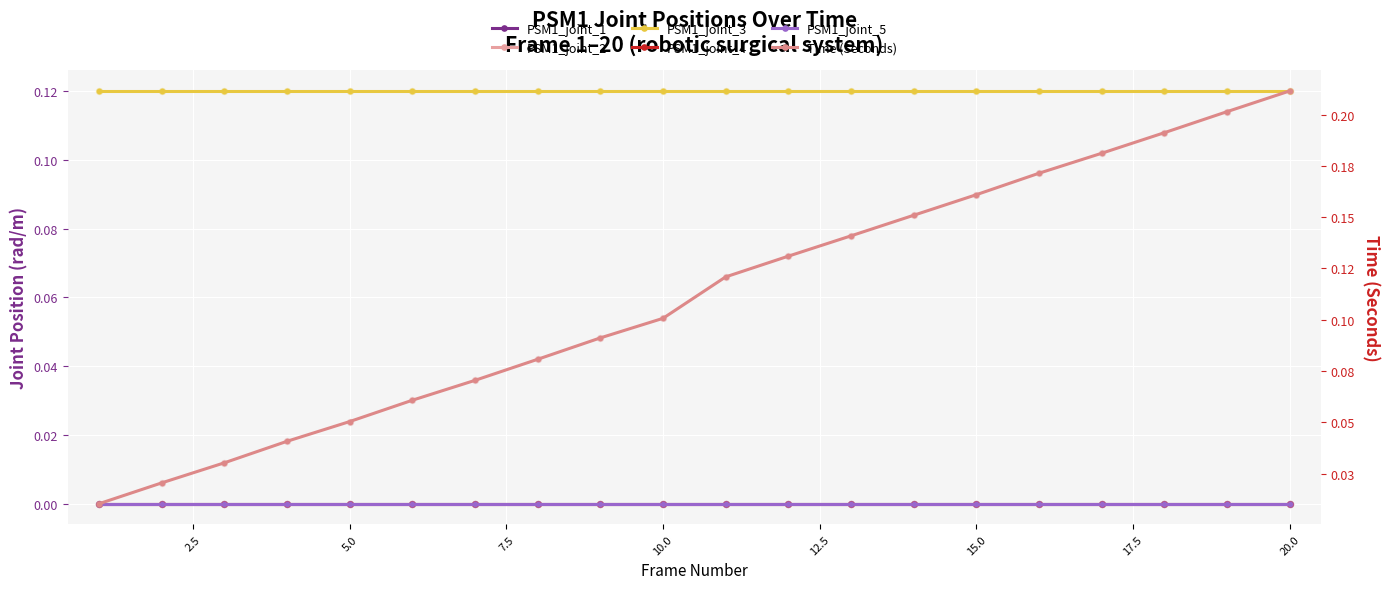

Is the value of PSM1_joint_4 at 13 greater than the value of PSM1_joint_3 at 17?

No